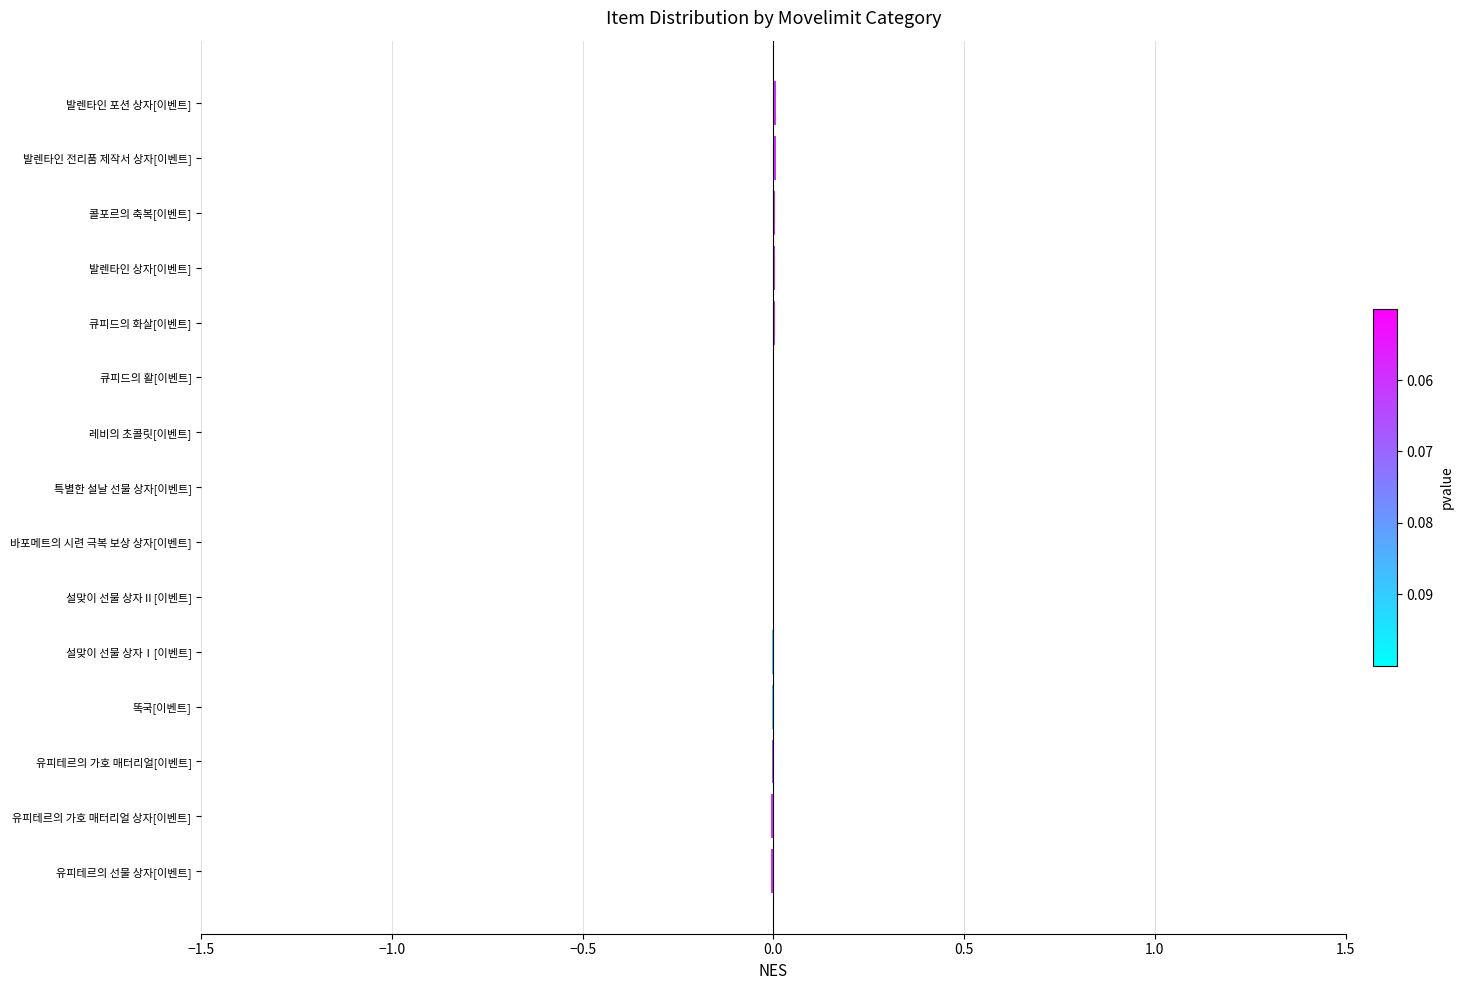

The chart shows a value of 0.0 at 발렌타인 전리품 제작서 상자[이벤트]. True or false?

True